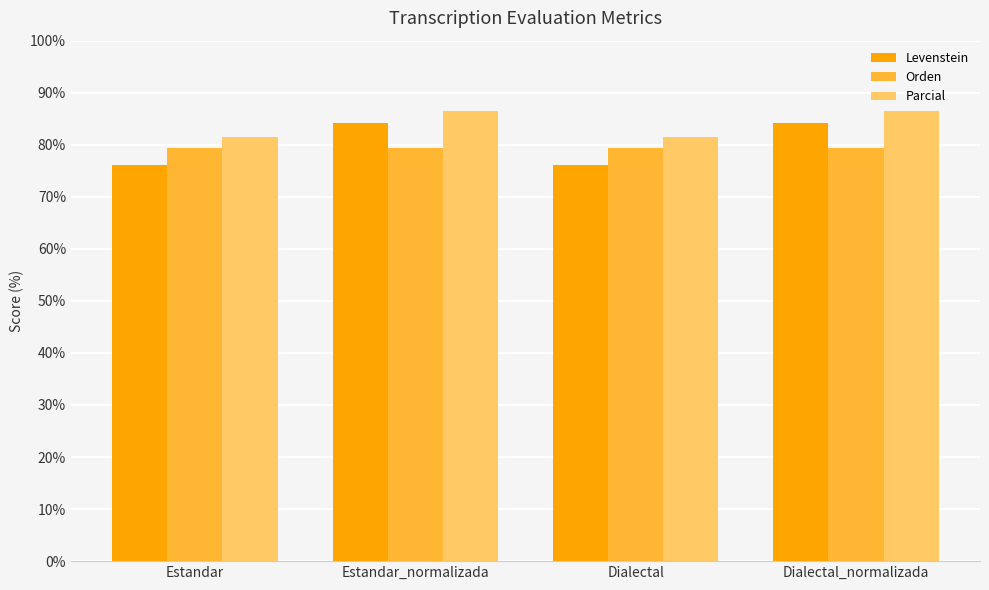

Are the bars horizontal?

No